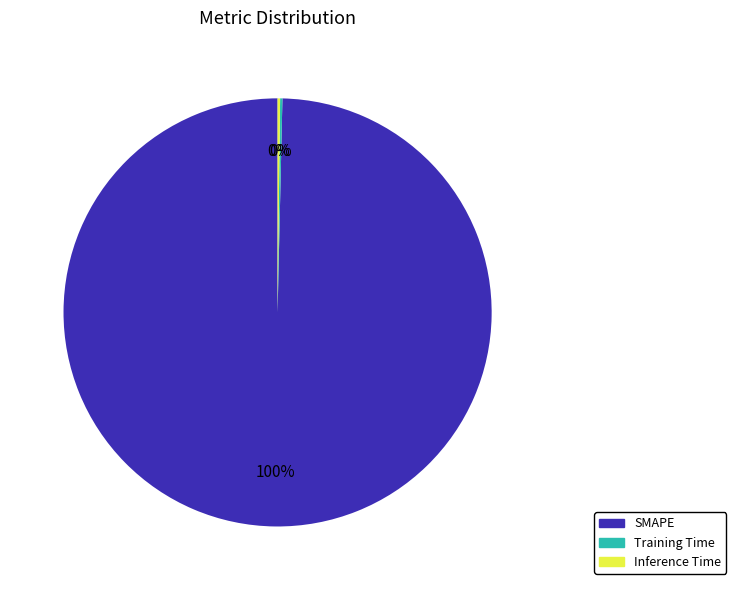

Which category has the biggest portion of the pie?

SMAPE